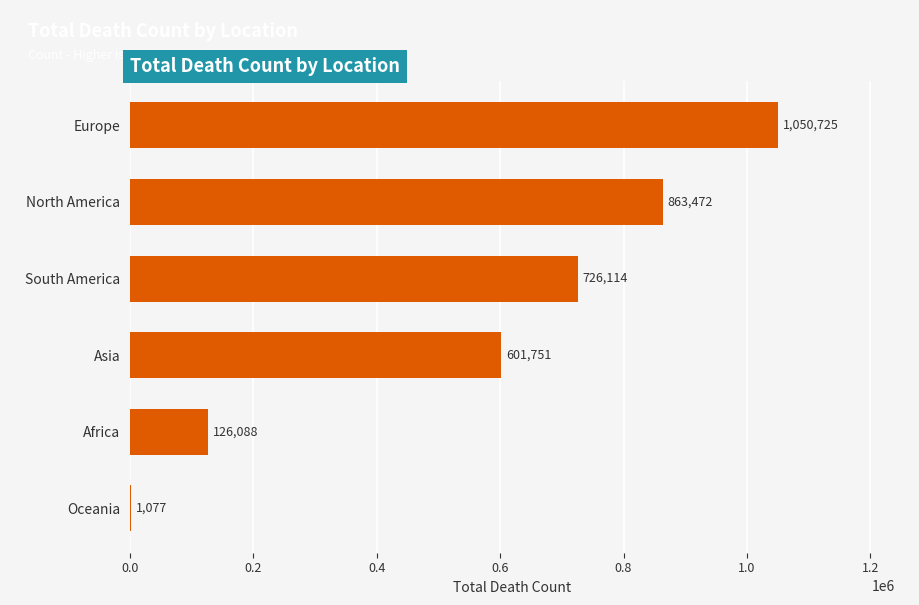

Reading top to bottom, extract all data points from this chart.

Europe=1050725	North America=863472	South America=726114	Asia=601751	Africa=126088	Oceania=1077